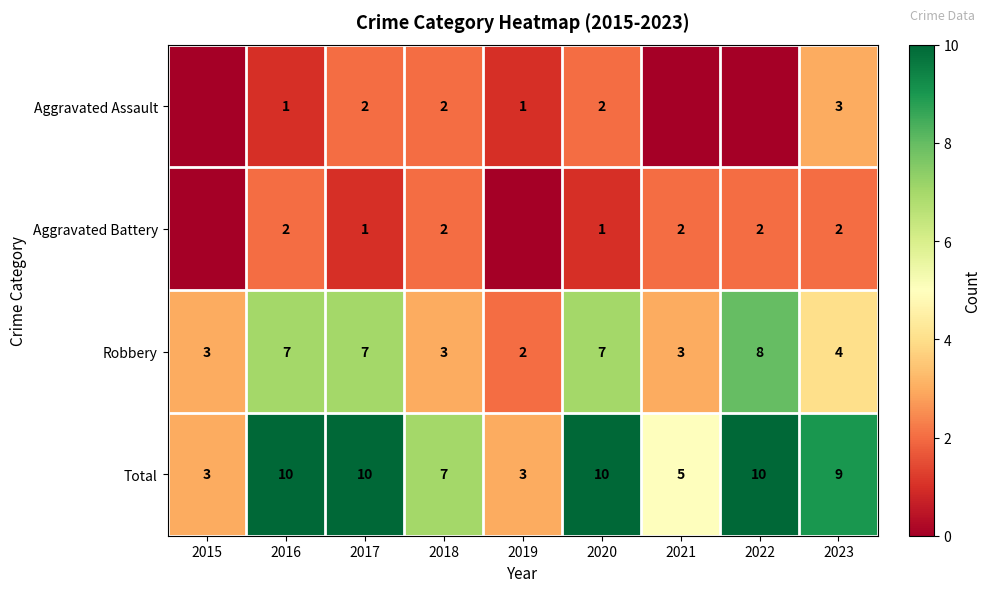

What is the difference between the maximum and minimum values in the Robbery series?

6